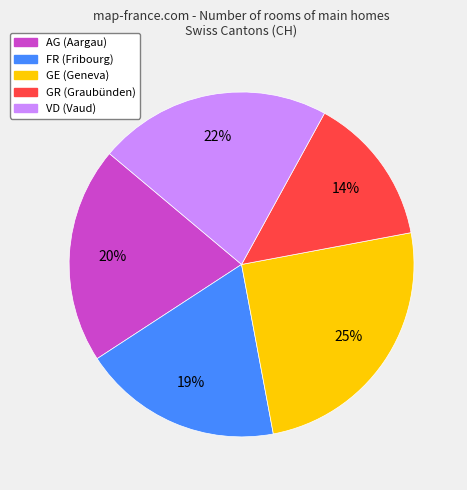

Rank the categories by value from highest to lowest.

GE, VD, AG, FR, GR